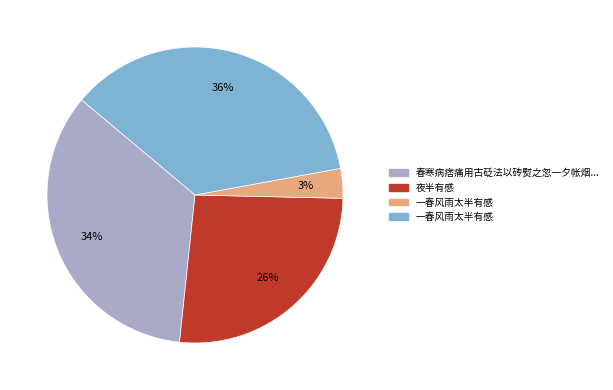

To the nearest percent, what is the difference between the largest and smallest slice percentages?

33%